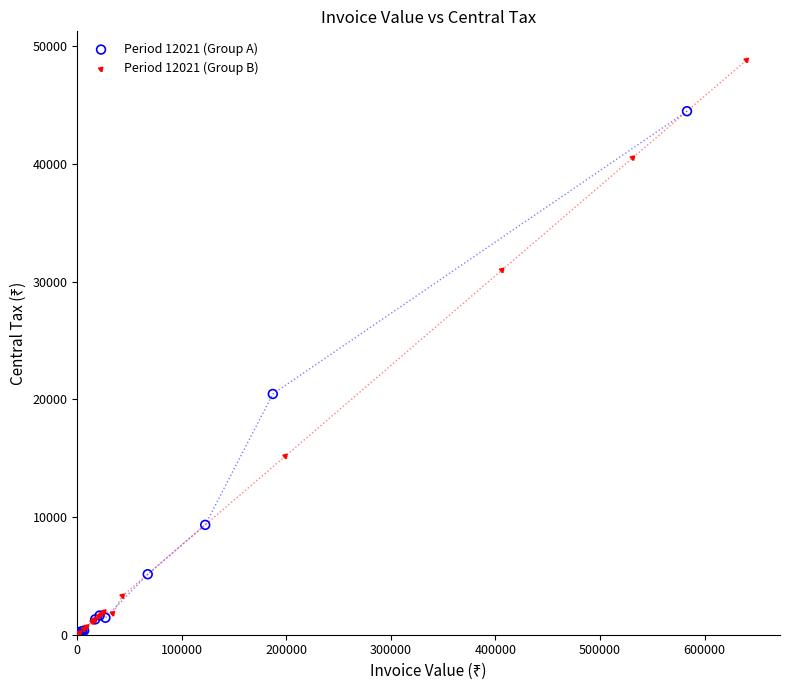

Which series reaches the maximum Y coordinate?

Period 12021 (Group B)